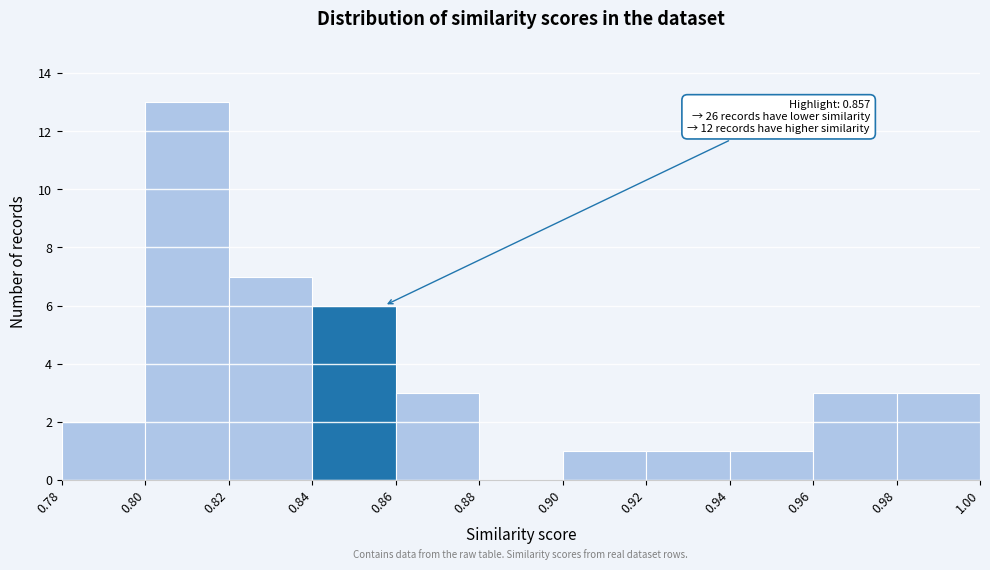

Which range on the x-axis has the tallest bar?

0.80 to 0.82